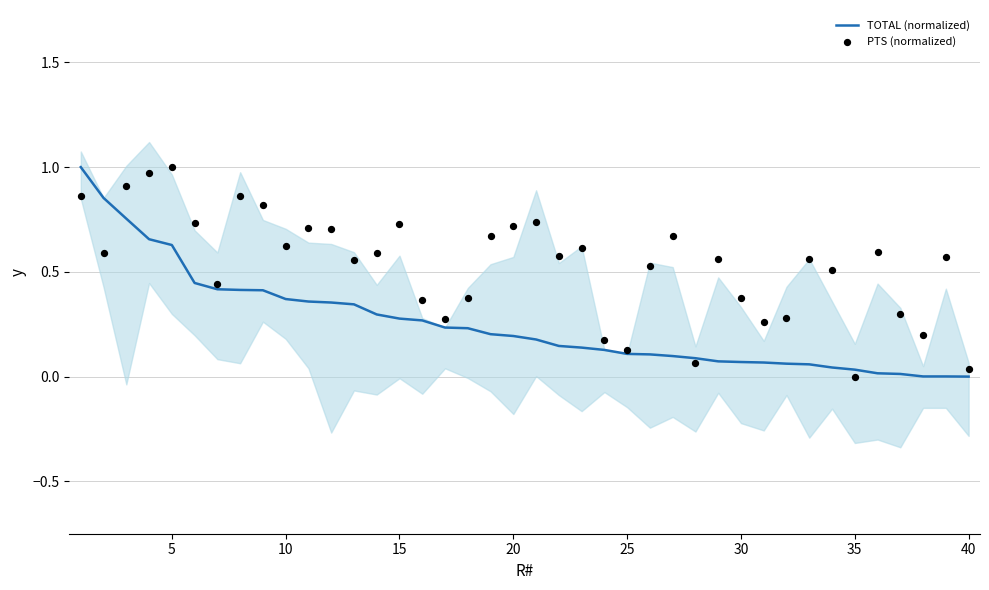

What are all the series names shown in the legend?

TOTAL (normalized), PTS (normalized)